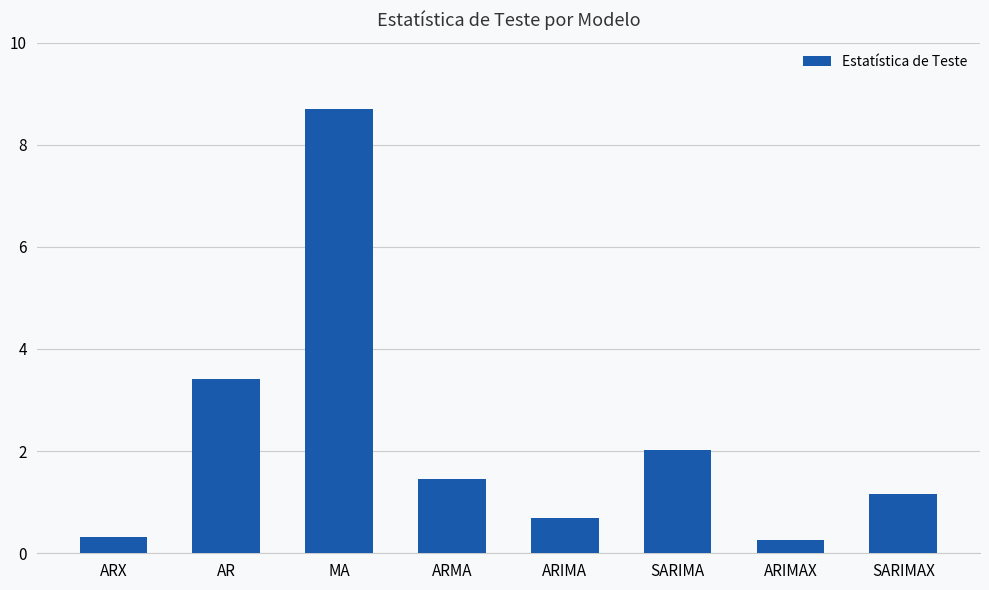

How many values are below 1?

3